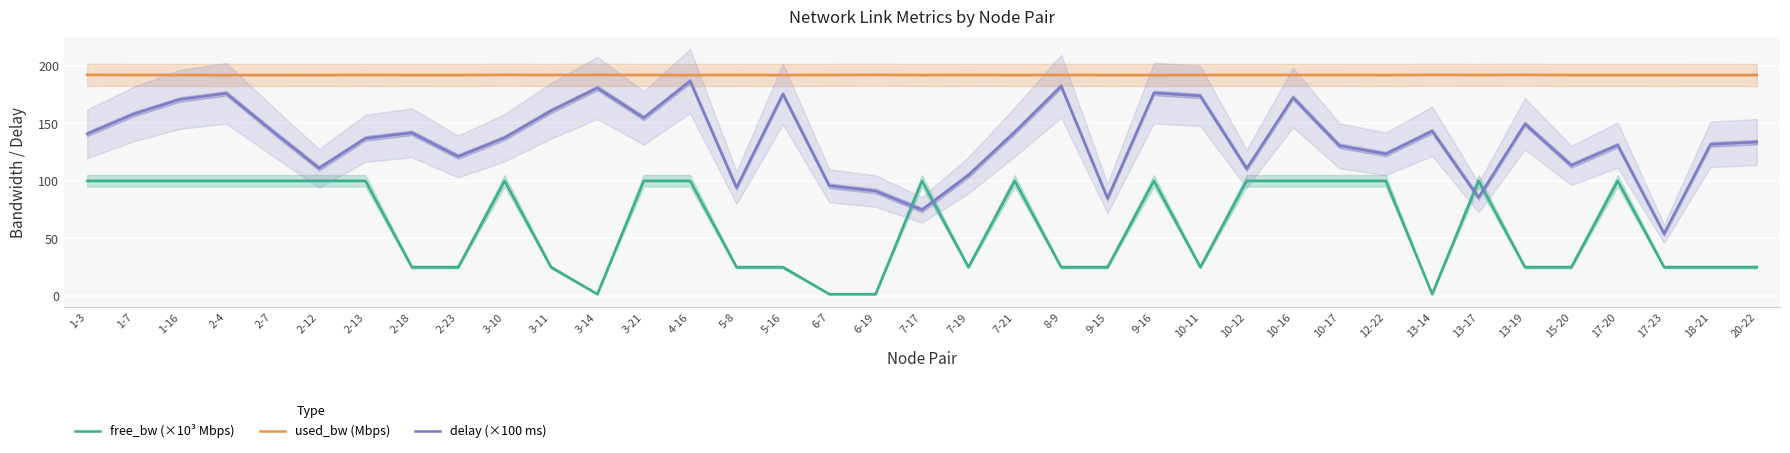

What is the label of the 31st point from the left?

13-17